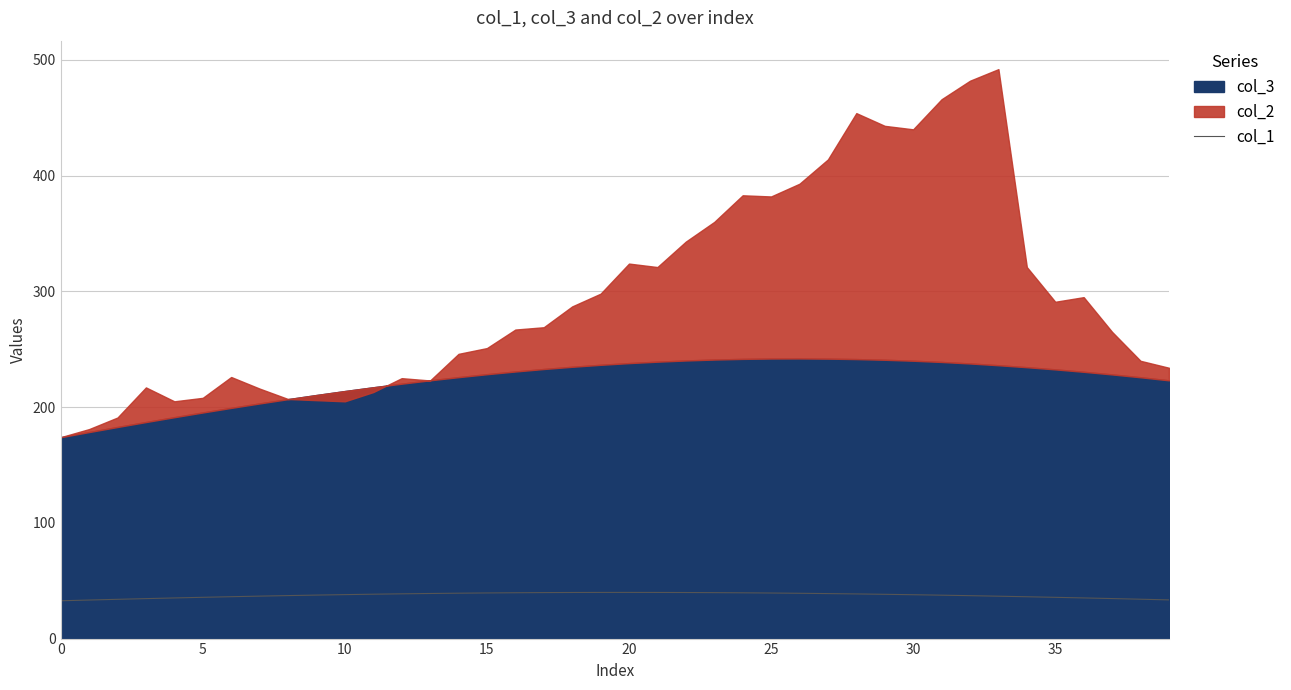

The value at 0 is 20.9. True or false?

False